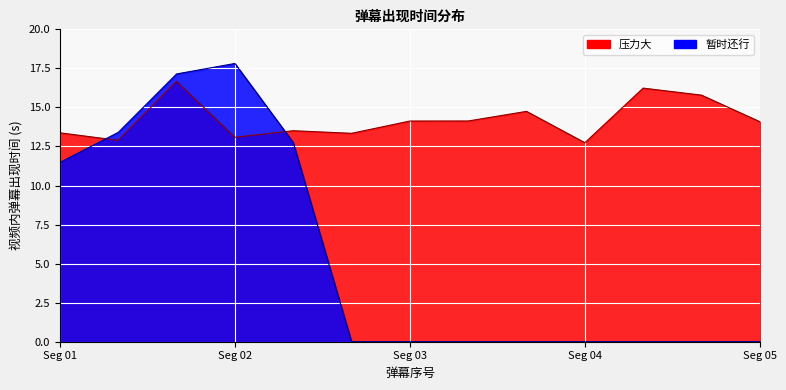

What is the value of the 3rd point from the left?

16.7